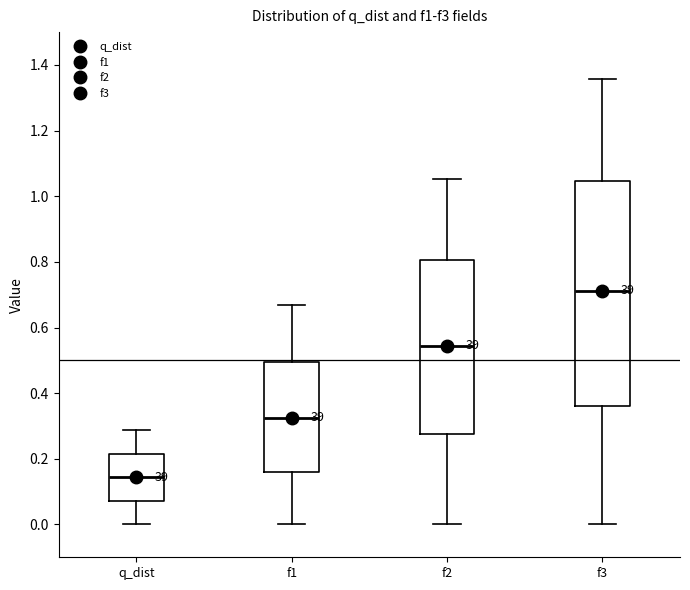

Reading left to right, transcribe this box plot: for each box, give where its median line is, the range the box spans, and where its two whiskers end, as read against the y-axis. The values are not printed on the chart, so give them approximately, as read against the axis.

q_dist: median 0.14, box 0.08 to 0.22, whiskers 0.00 to 0.28
f1: median 0.32, box 0.16 to 0.50, whiskers 0.00 to 0.66
f2: median 0.54, box 0.28 to 0.80, whiskers 0.00 to 1.06
f3: median 0.72, box 0.36 to 1.04, whiskers 0.00 to 1.36